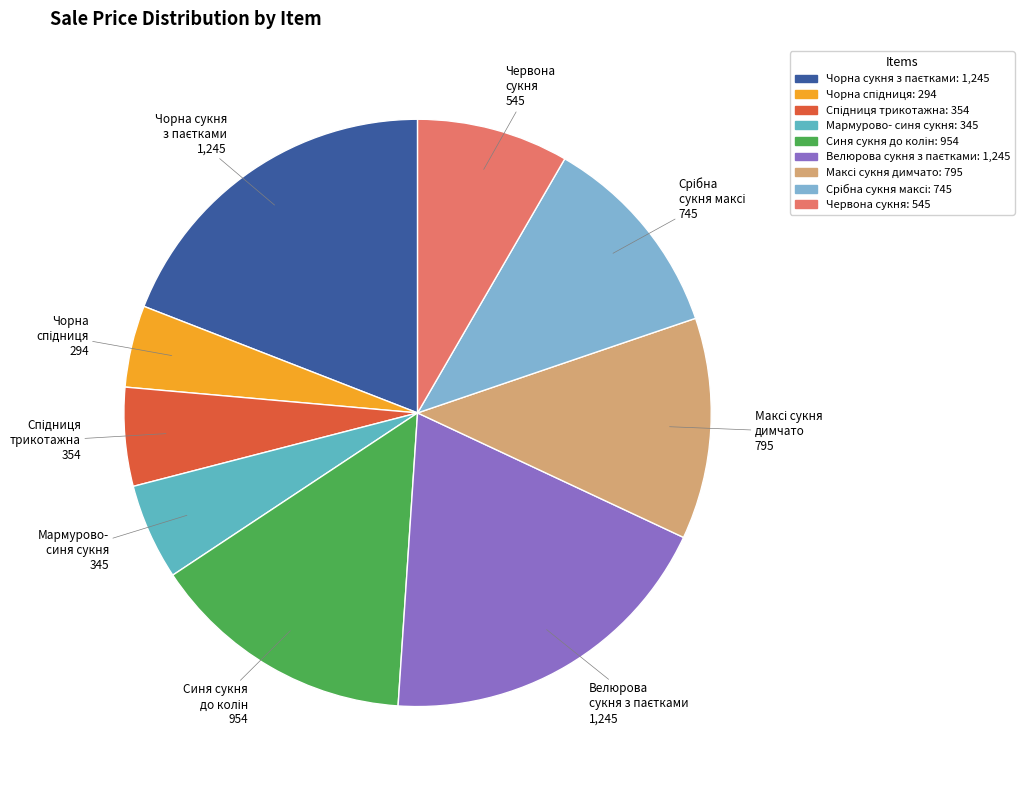

Is there a majority slice in this chart?

No